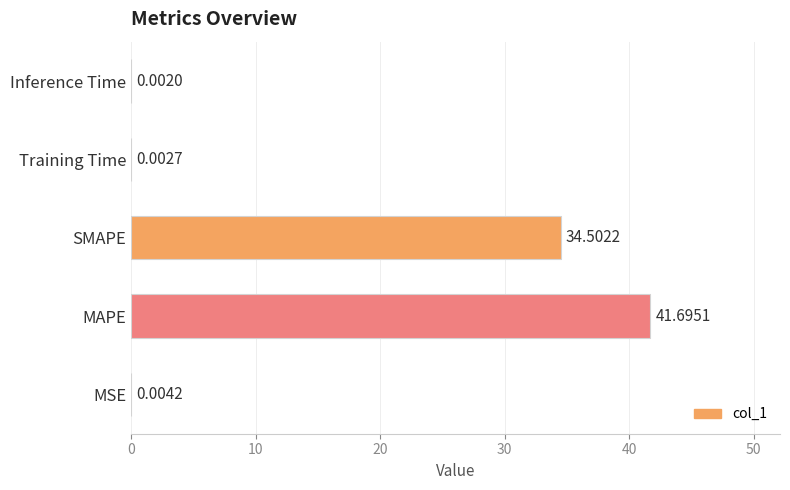

At which label is the value closest to 20?

SMAPE